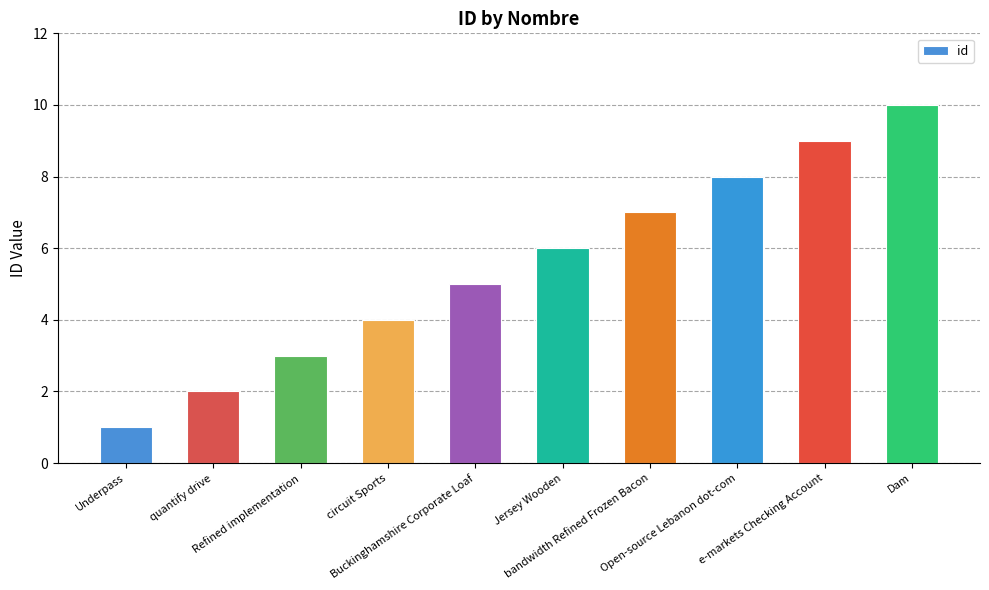

Rank the categories by value from lowest to highest.

Underpass, quantify drive, Refined implementation, circuit Sports, Buckinghamshire Corporate Loaf, Jersey Wooden, bandwidth Refined Frozen Bacon, Open-source Lebanon dot-com, e-markets Checking Account, Dam